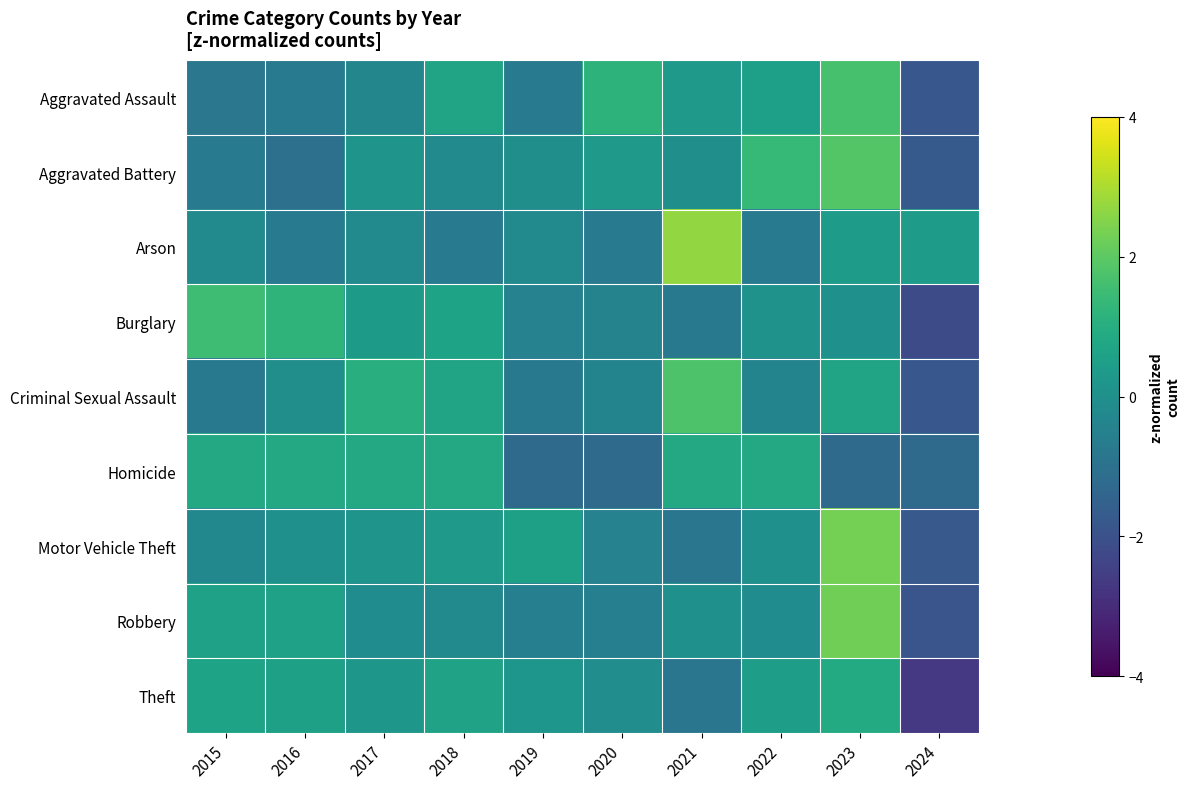

What is the greatest value displayed?

2.7